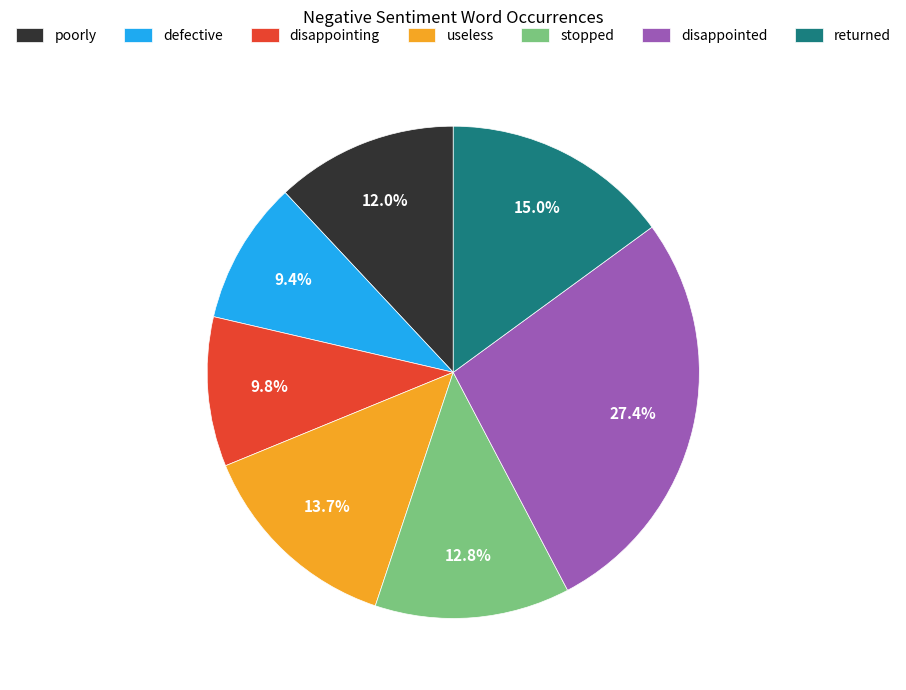

To the nearest percent, what is the difference between the largest and smallest slice percentages?

18%